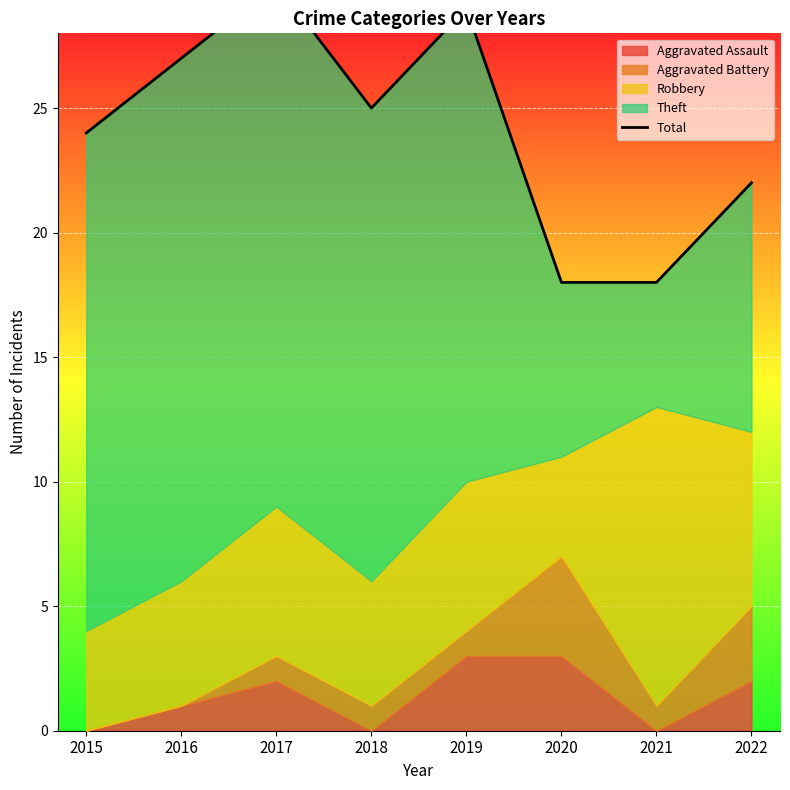

Reading left to right, what are all the values shown in this chart?

24	27	30	25	29	18	18	22